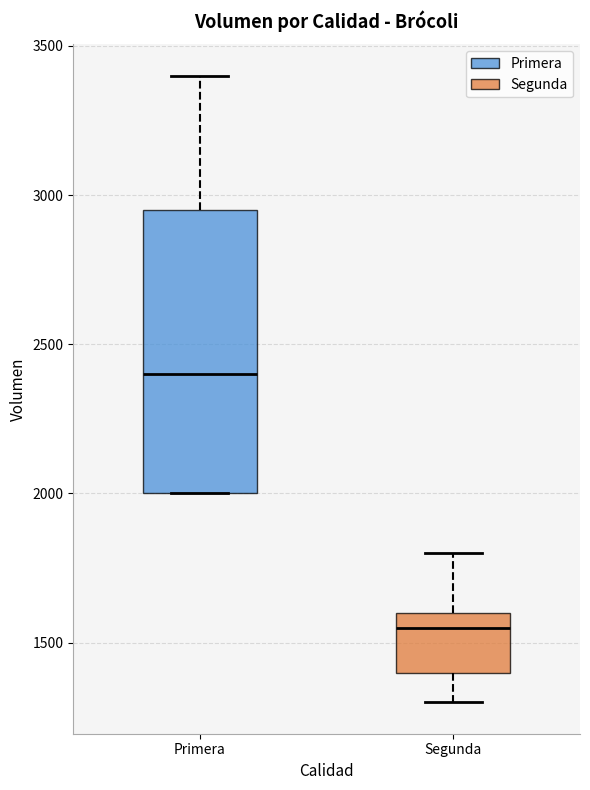

Where is the upper edge of the box for Segunda on the y-axis? The values are not printed on the chart, so give them approximately, as read against the axis.

1600